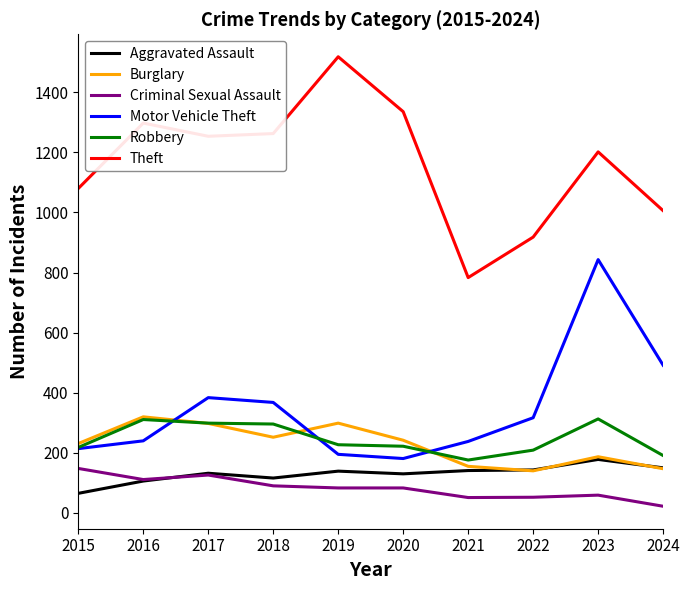

Where is the first local maximum for Burglary?

2016